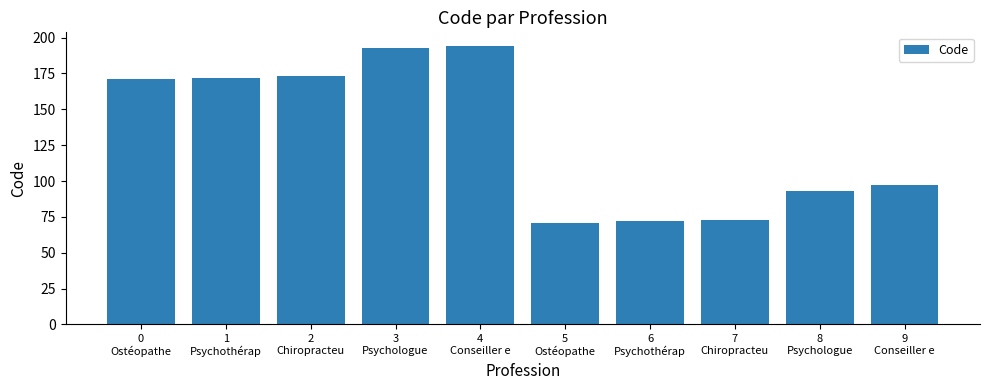

What is the difference between the maximum and minimum values?

123